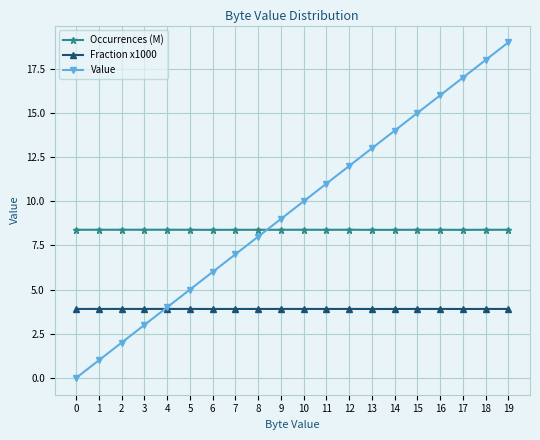

After their last crossing, which series has the higher values: Value or Occurrences (M)?

Value